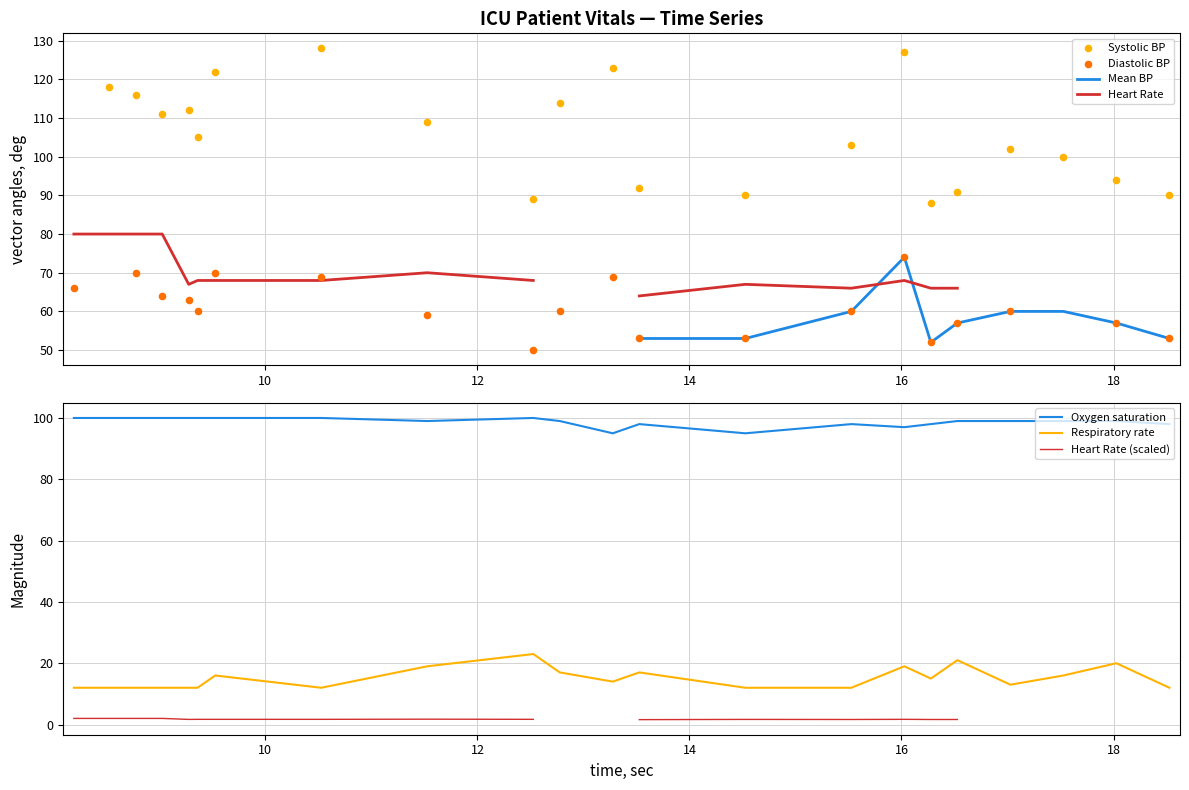

What is the minimum value for Respiratory rate?

12